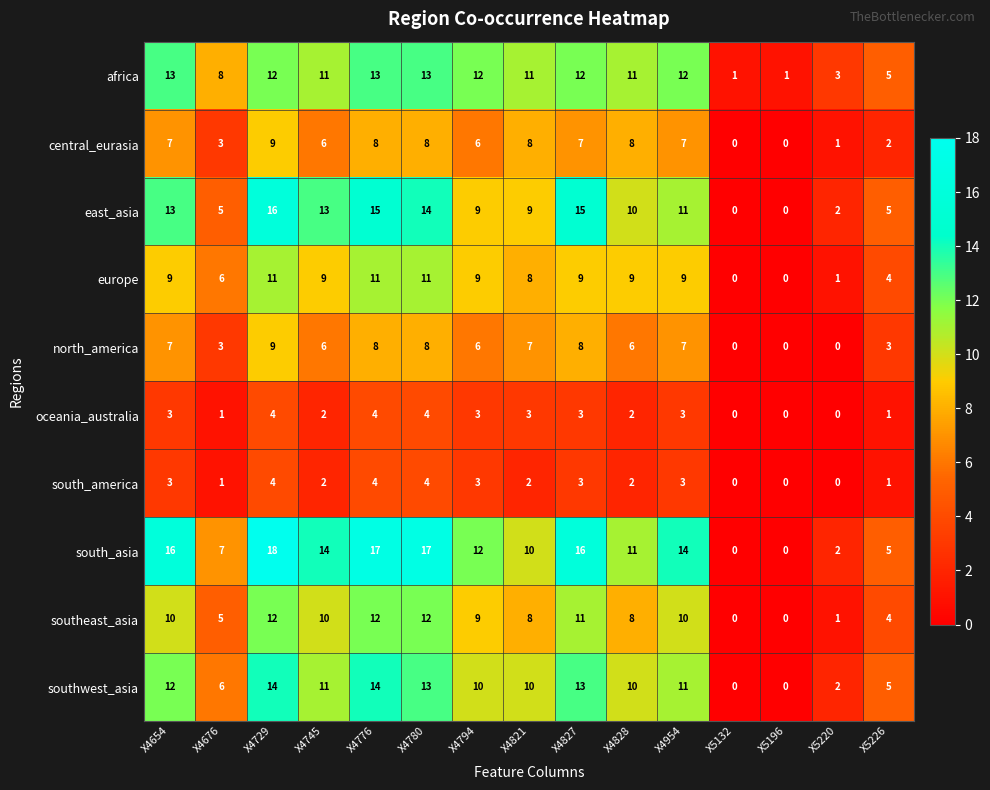

The south_asia series shows 11 at X4828. True or false?

True